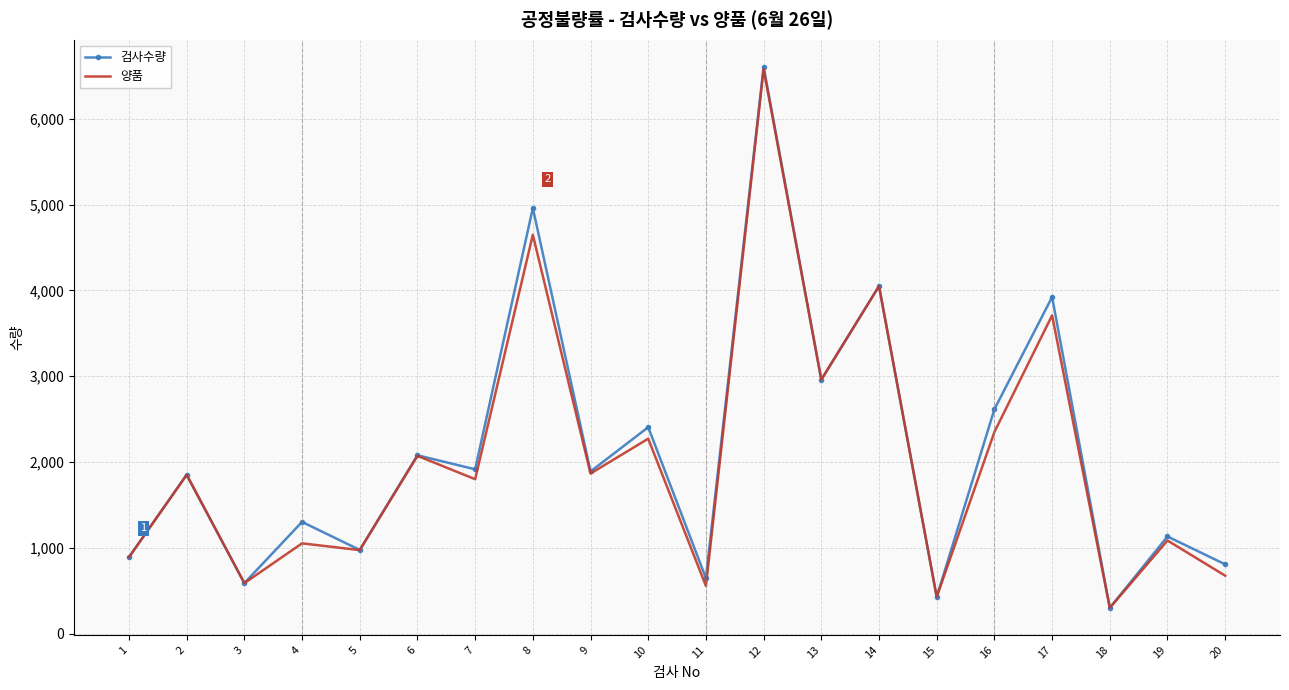

What is the difference between the maximum and minimum values in the 검사수량 series?

6308